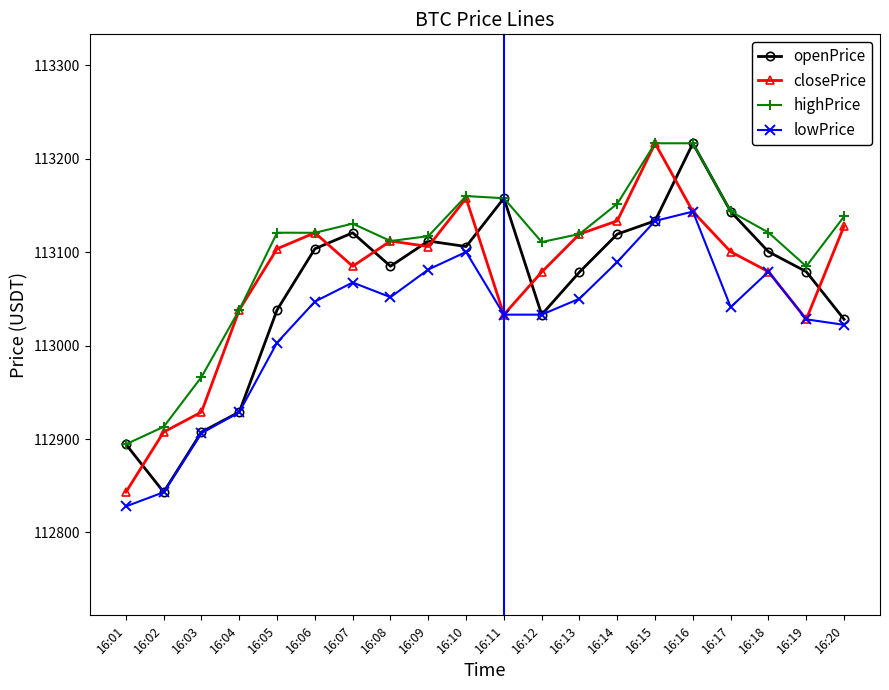

What value does the highPrice series have at 16:09?

113117.1